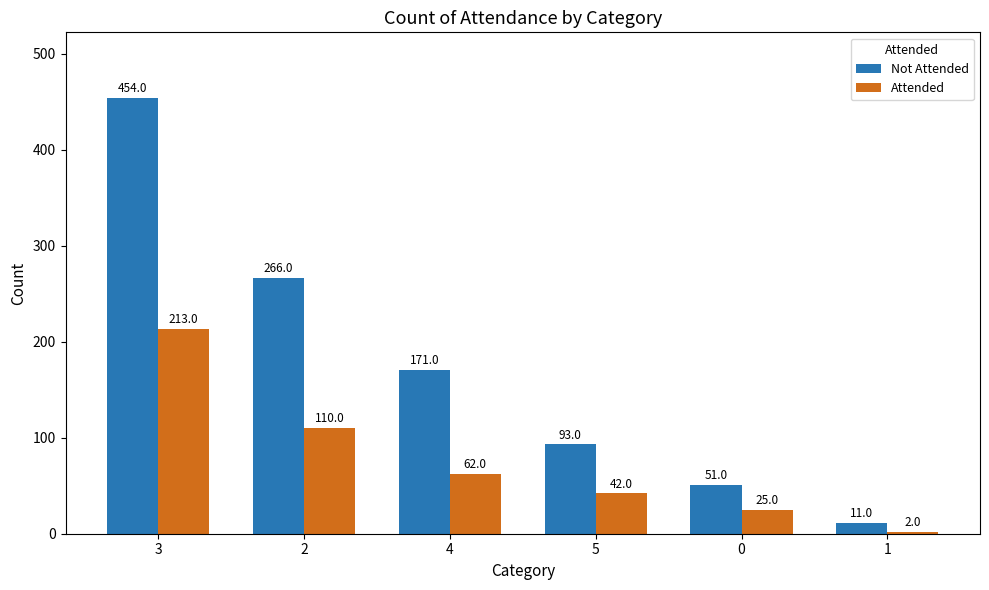

Which series has the largest total across all categories?

Not Attended